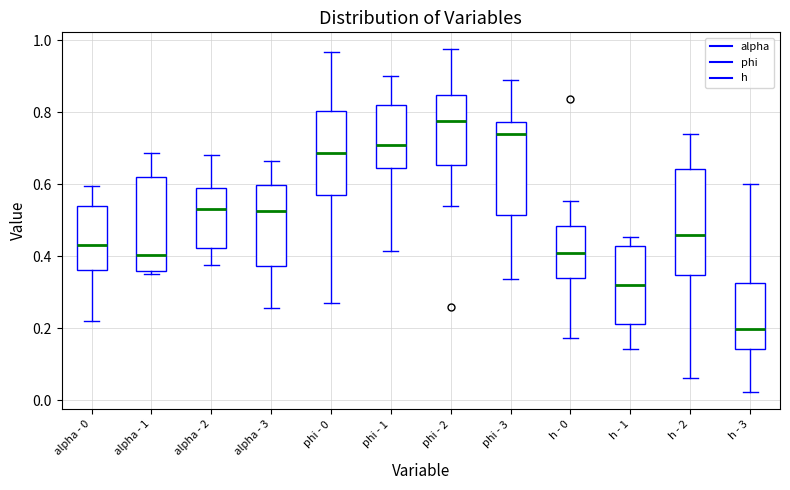

Reading left to right, transcribe this box plot: for each box, give where its median line is, the range the box spans, and where its two whiskers end, as read against the y-axis. The values are not printed on the chart, so give them approximately, as read against the axis.

alpha - 0: median 0.44, box 0.36 to 0.54, whiskers 0.22 to 0.60
alpha - 1: median 0.40, box 0.36 to 0.62, whiskers 0.36 (just below the box's lower edge) to 0.68
alpha - 2: median 0.54, box 0.42 to 0.58, whiskers 0.38 to 0.68
alpha - 3: median 0.52, box 0.38 to 0.60, whiskers 0.26 to 0.66
phi - 0: median 0.68, box 0.56 to 0.80, whiskers 0.26 to 0.96
phi - 1: median 0.70, box 0.64 to 0.82, whiskers 0.42 to 0.90
phi - 2: median 0.78, box 0.66 to 0.84, whiskers 0.54 to 0.98
phi - 3: median 0.74, box 0.52 to 0.78, whiskers 0.34 to 0.88
h - 0: median 0.42, box 0.34 to 0.48, whiskers 0.18 to 0.56
h - 1: median 0.32, box 0.22 to 0.42, whiskers 0.14 to 0.46
h - 2: median 0.46, box 0.34 to 0.64, whiskers 0.06 to 0.74
h - 3: median 0.20, box 0.14 to 0.32, whiskers 0.02 to 0.60